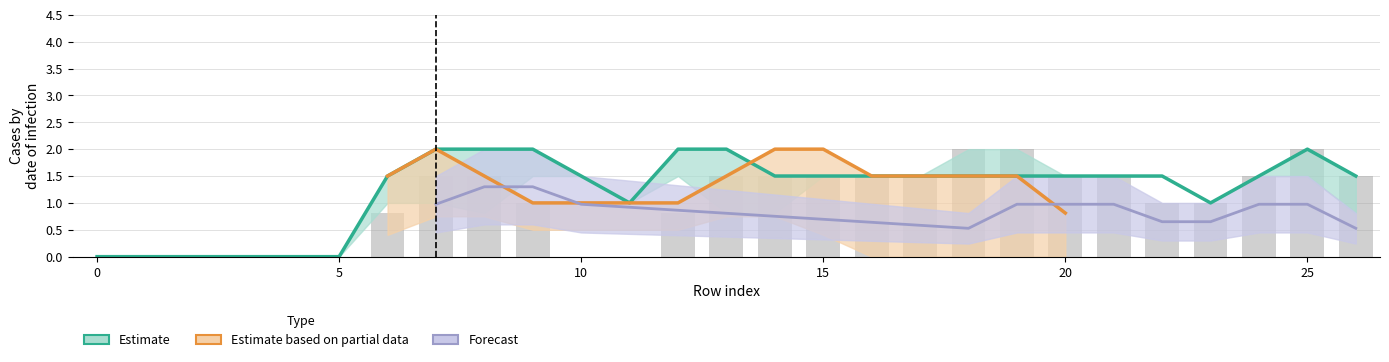

How many data points does each series have?

27